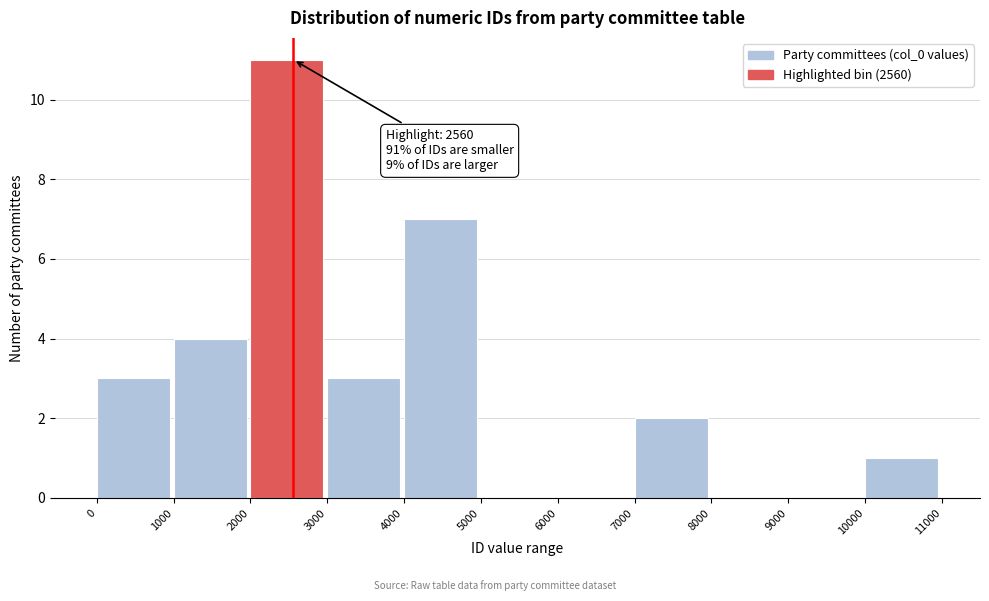

Over which range of the x-axis is the bar tallest?

2000 to 3000